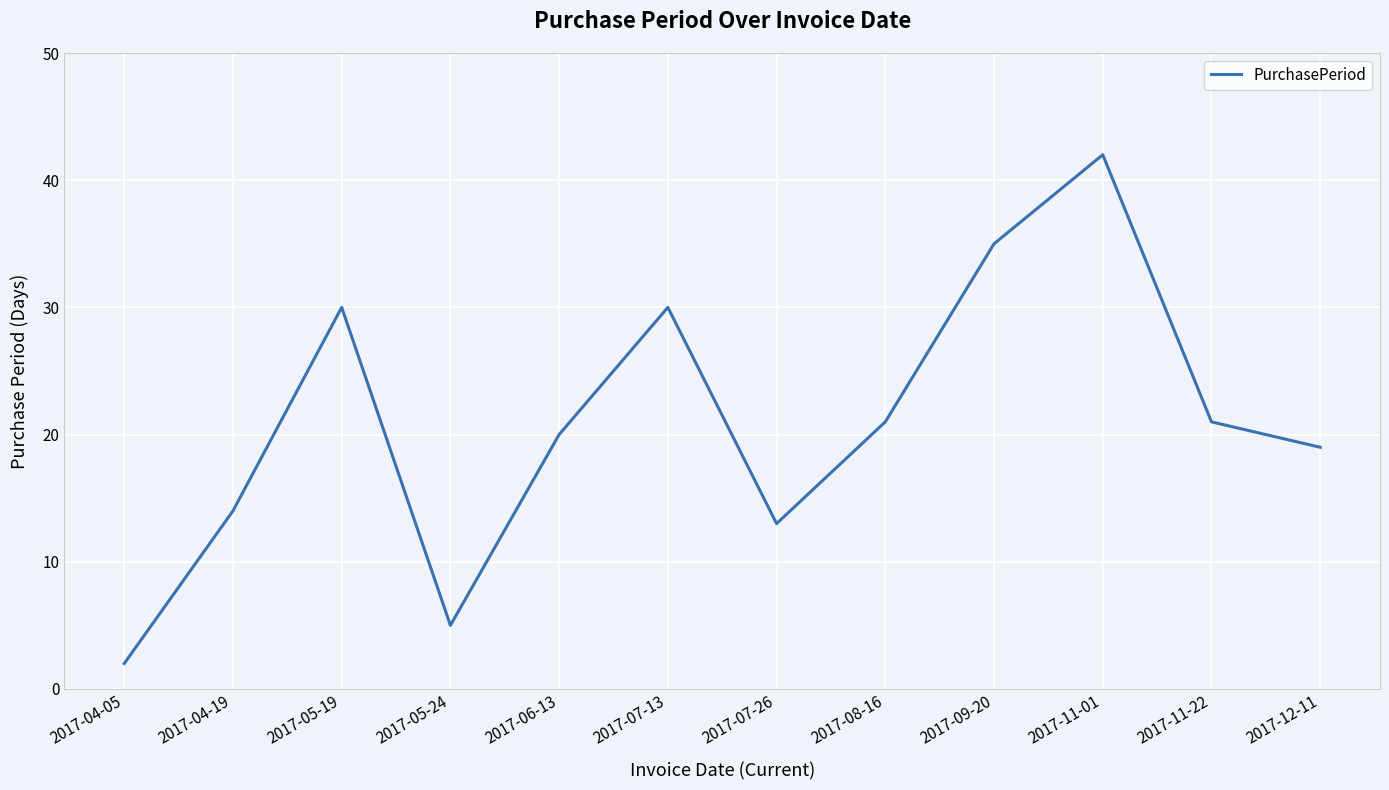

The value at 2017-09-20 is 35. True or false?

True